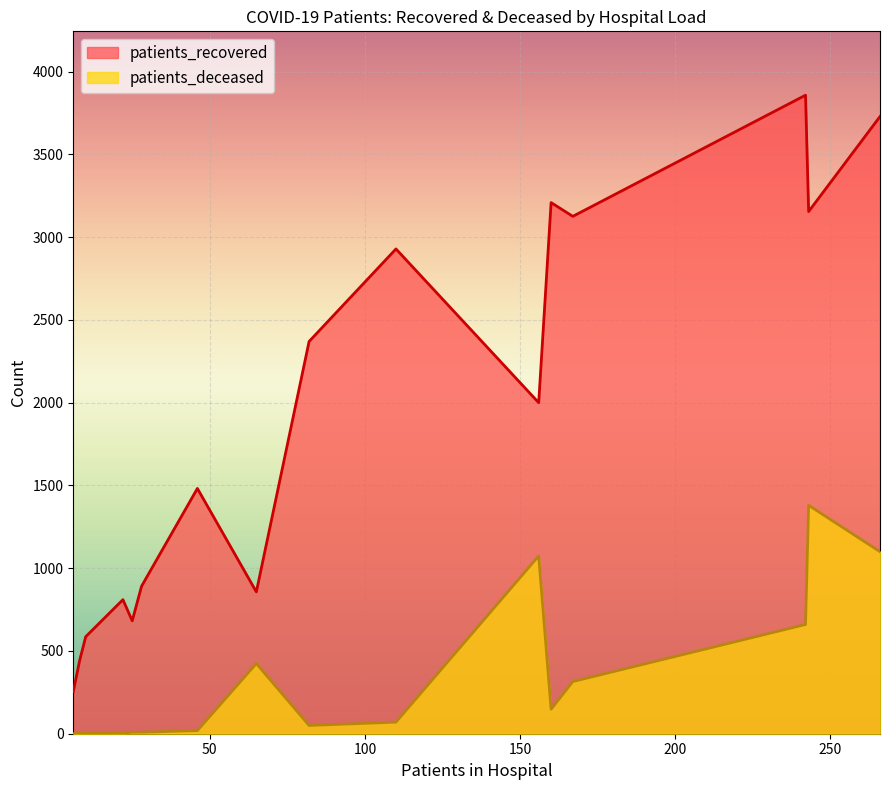

What is the maximum value for patients_deceased?

1380